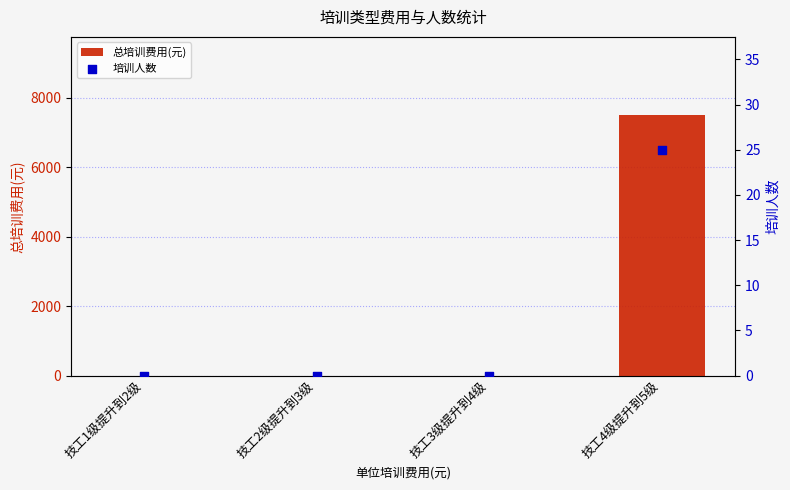

Which series reaches the minimum Y coordinate?

总培训费用(元)